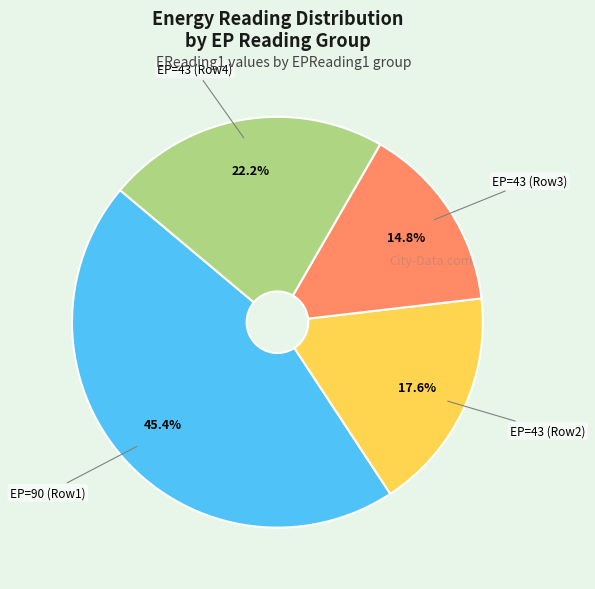

To the nearest percent, what is the difference between the largest and smallest slice percentages?

31%